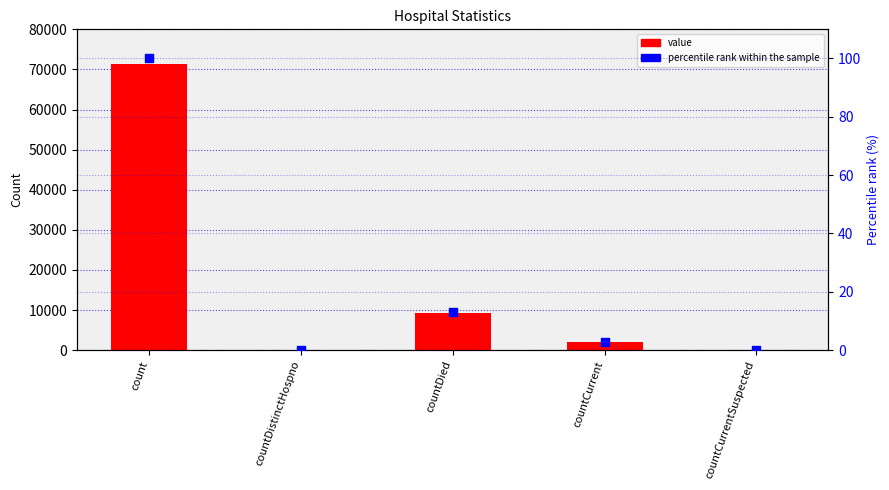

Is the value of percentile rank within the sample at countDistinctHospno greater than the value of value at count?

No